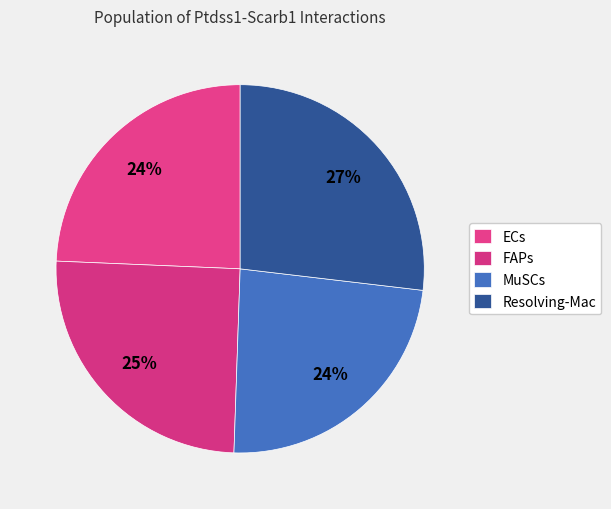

How many segments does this pie chart have?

4